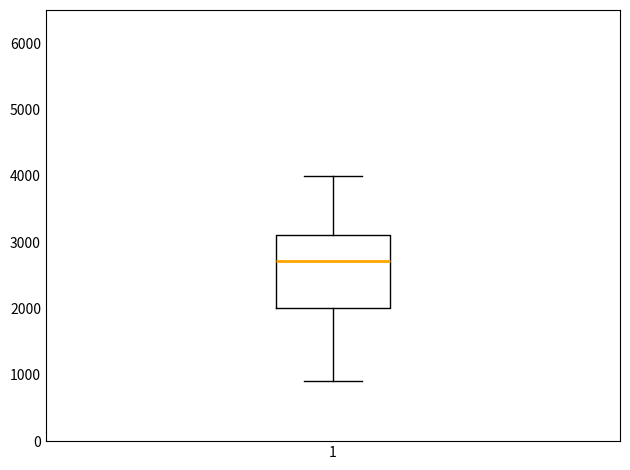

Transcribe this box plot: give where the median line is, the range the box spans, and where the two whiskers end, as read against the y-axis. The values are not printed on the chart, so give them approximately, as read against the axis.

median 2700, box 2000 to 3100, whiskers 900 to 4000